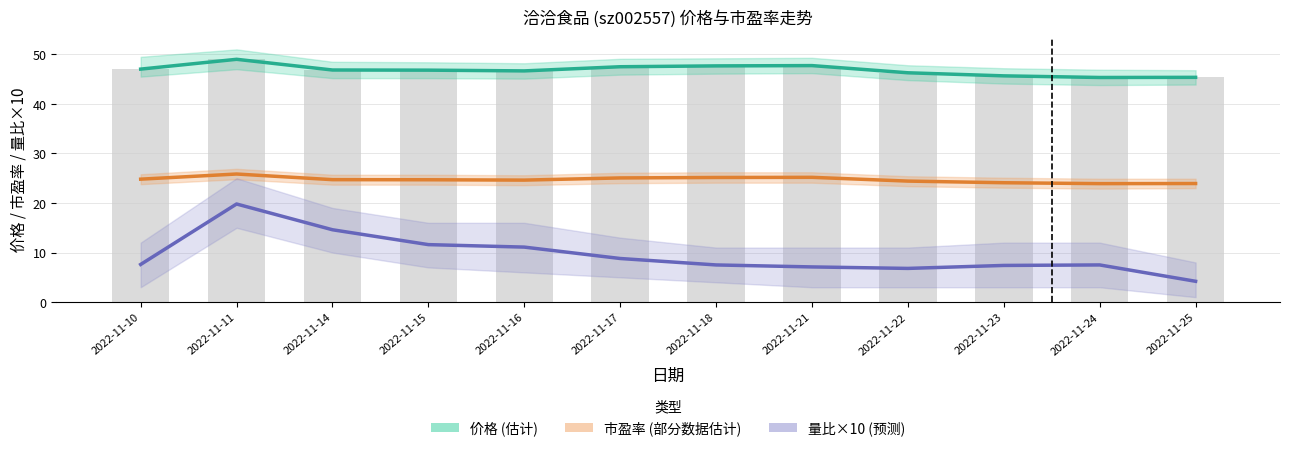

Reading left to right, what are all the values shown in this chart?

价格 (估计): 47.0	49.0	46.8	46.8	46.7	47.5	47.7	47.7	46.3	45.7	45.3	45.4
市盈率 (部分数据估计): 24.8	25.9	24.7	24.7	24.6	25.1	25.1	25.2	24.4	24.1	23.9	23.9
量比×10 (预测): 7.6	19.8	14.6	11.6	11.1	8.8	7.5	7.1	6.8	7.4	7.5	4.2
价格(柱): 47.0	49.0	46.8	46.8	46.7	47.5	47.7	47.7	46.3	45.7	45.3	45.4